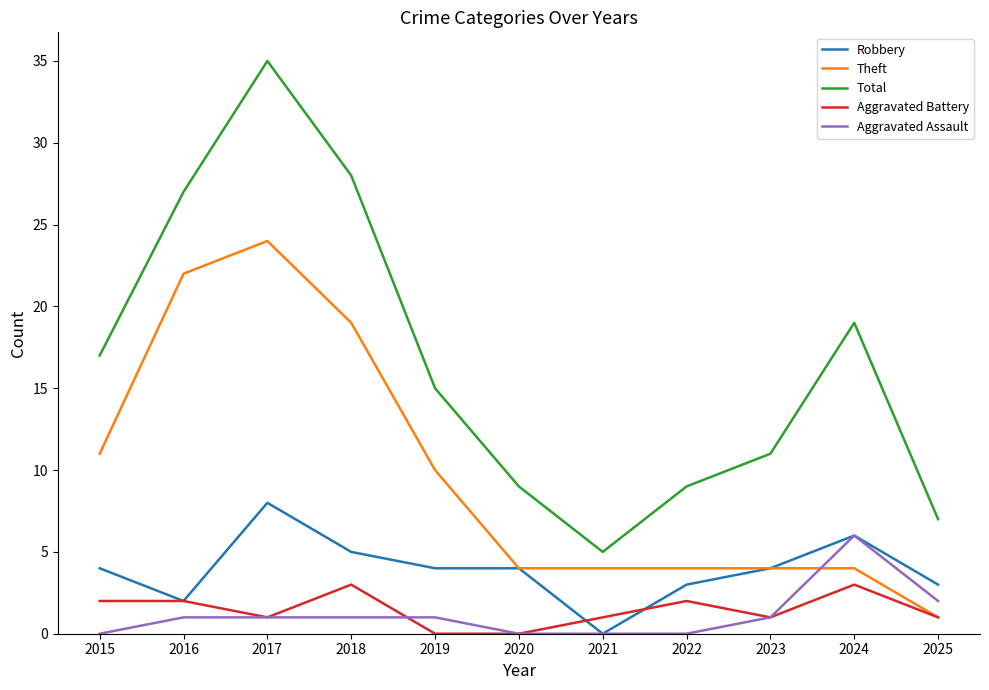

True or false: Theft and Aggravated Assault intersect in this chart.

True